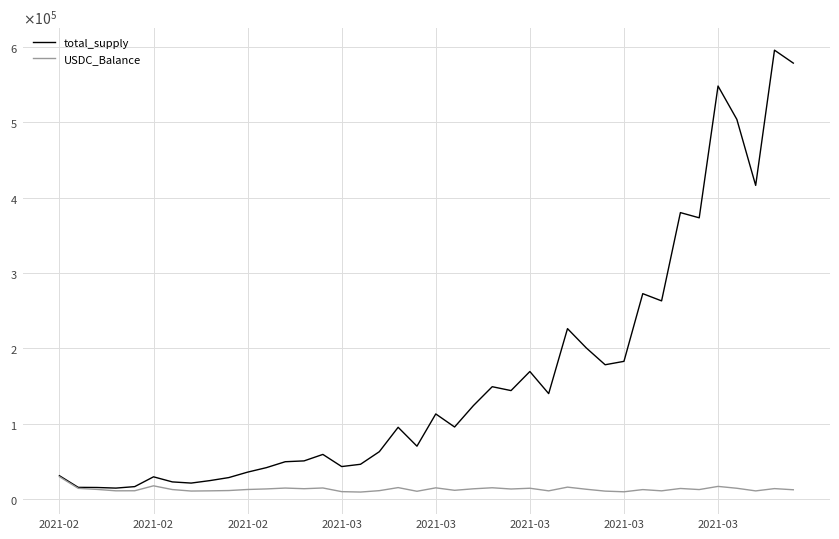

What are all the series names shown in the legend?

total_supply, USDC_Balance